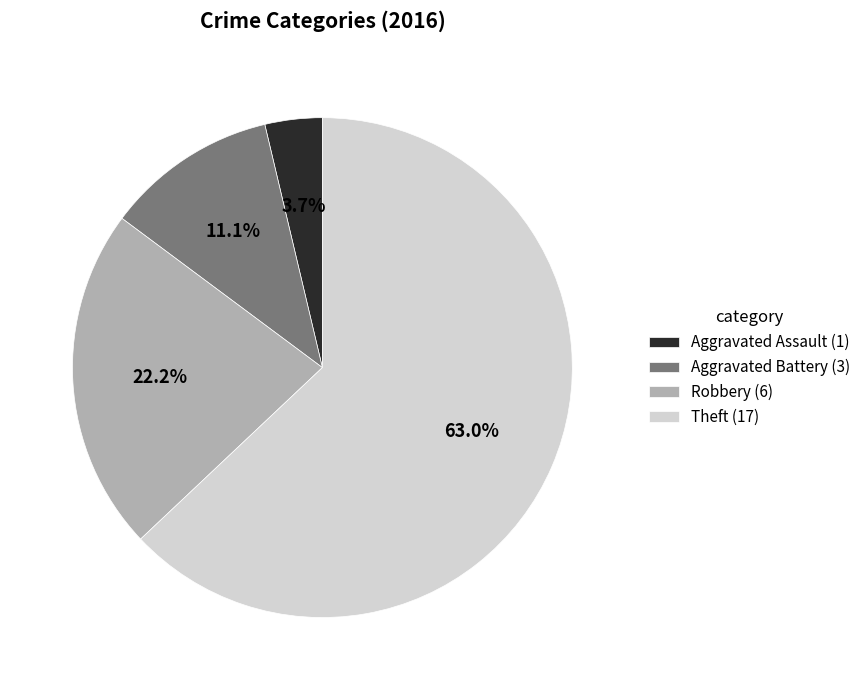

Rank the categories by value from lowest to highest.

Aggravated Assault, Aggravated Battery, Robbery, Theft